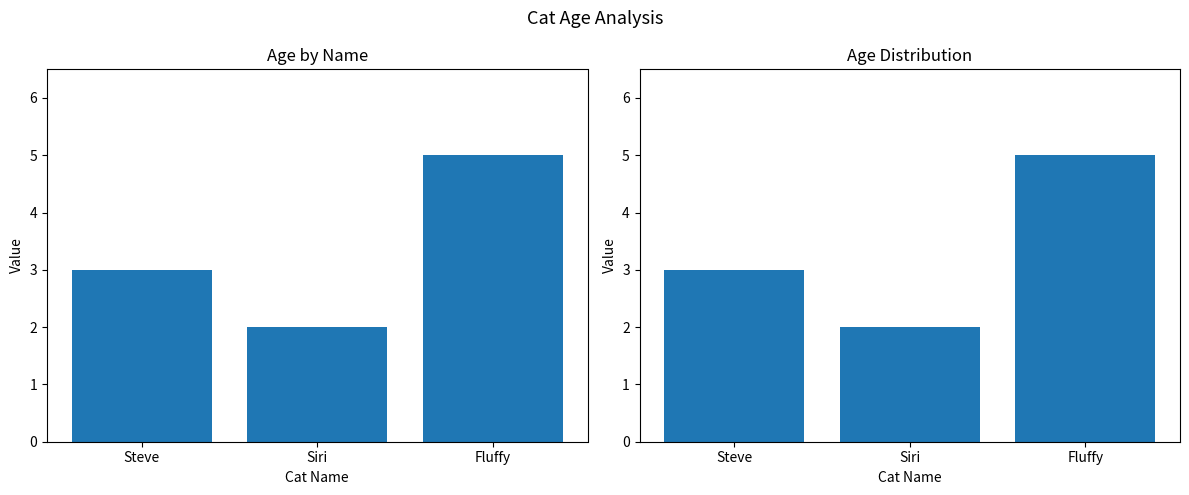

What is the label of the 3rd bar from the left?

Fluffy